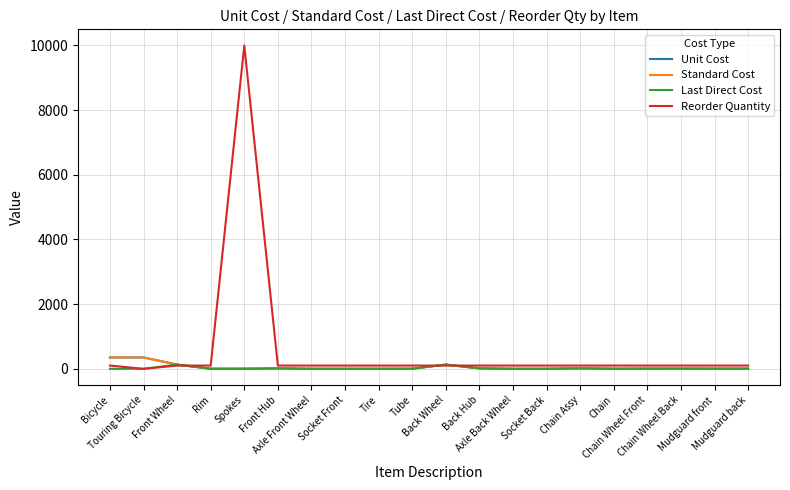

How many interior local valleys does the Reorder Quantity series have?

1